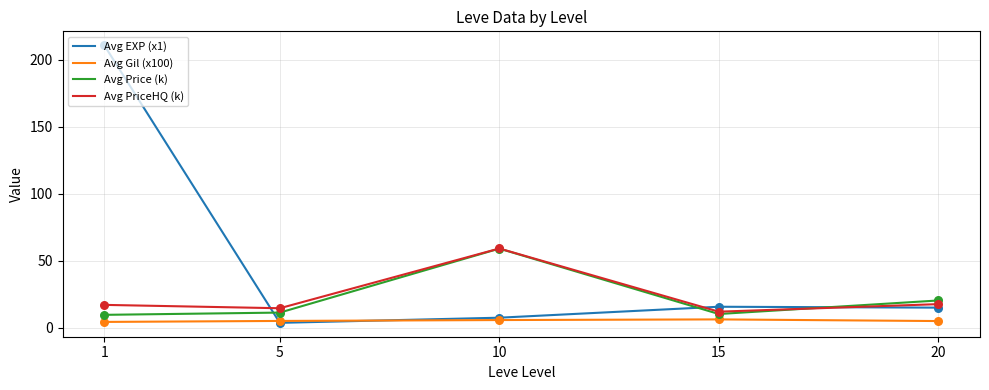

At how many categories does at least one series exceed 40?

2